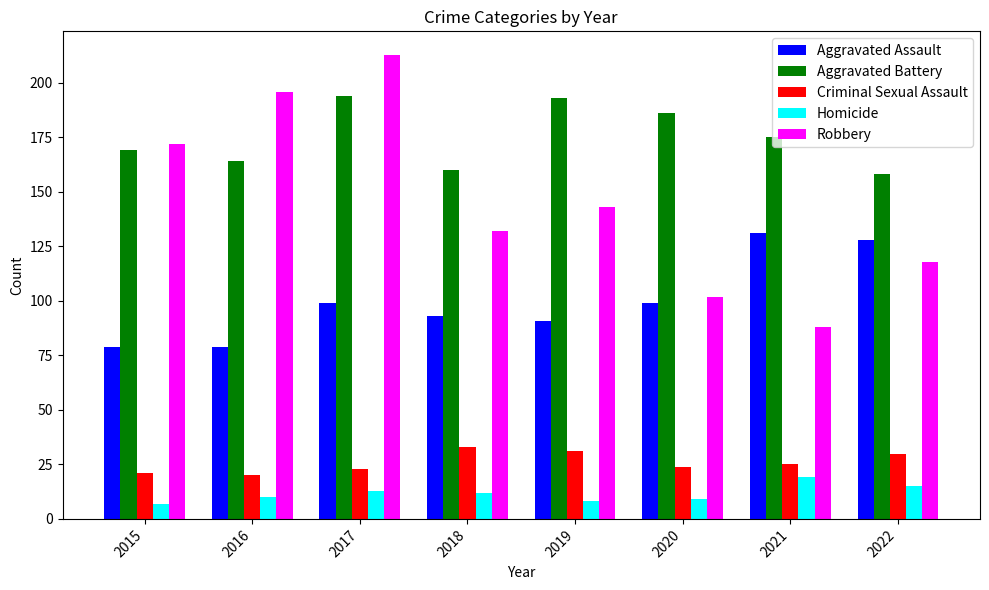

At which label does Aggravated Battery first exceed 175?

2017